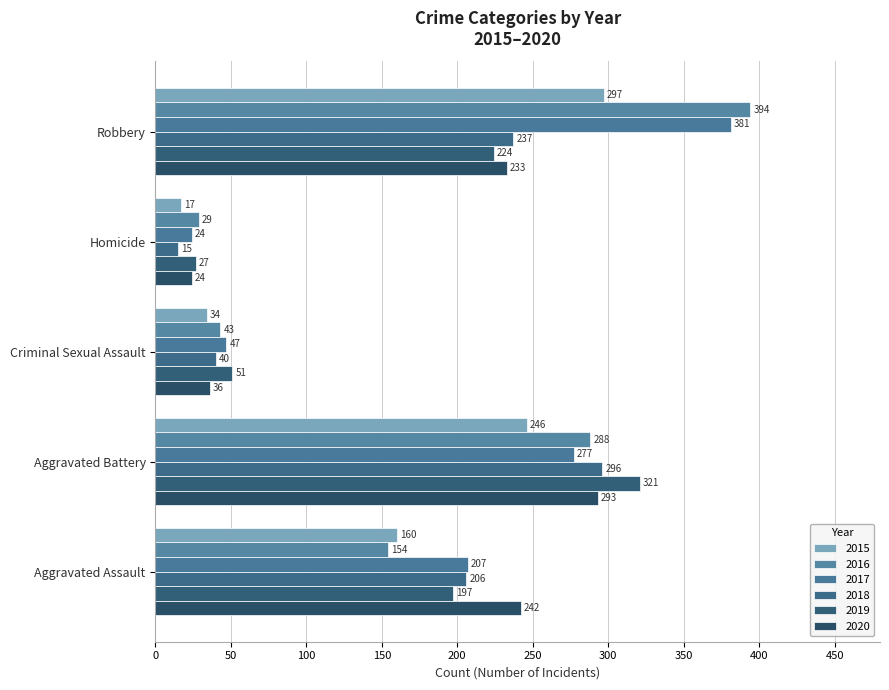

At which label is 2015 closest to 157?

Aggravated Assault